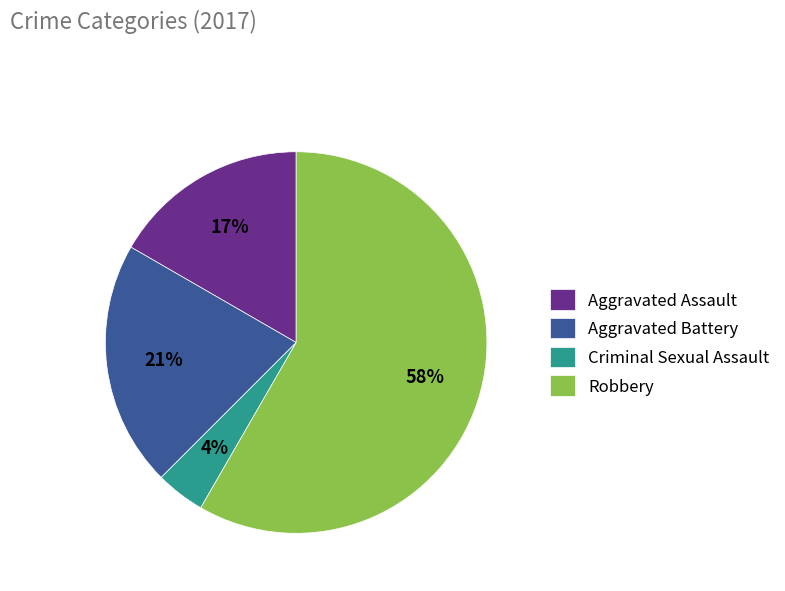

Is Robbery the majority of the pie?

Yes